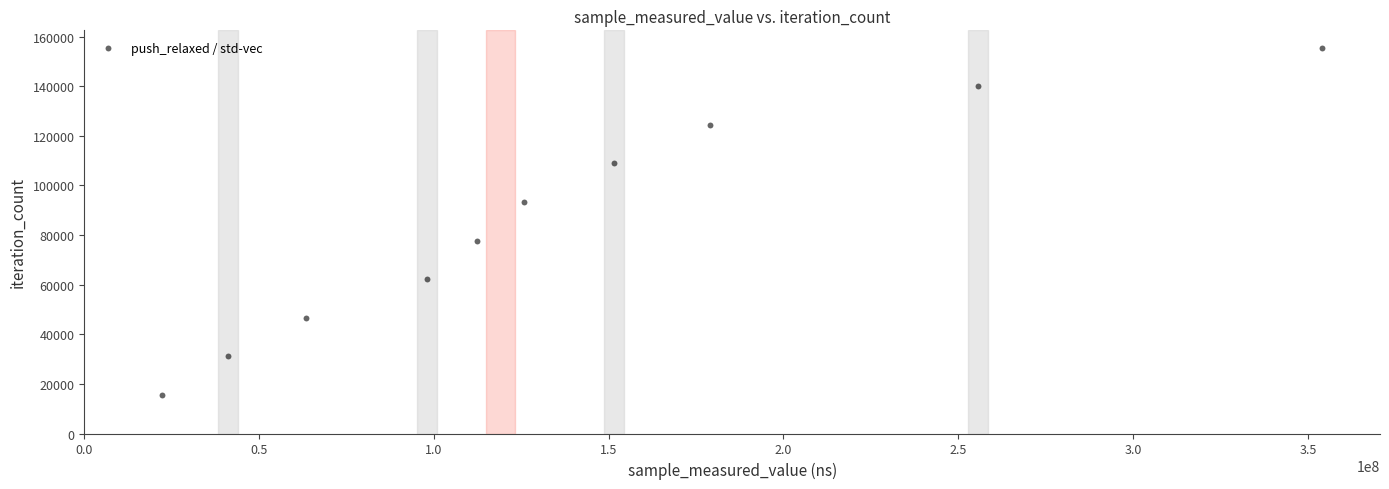

What is the range of X values (max minus min)?

331906527